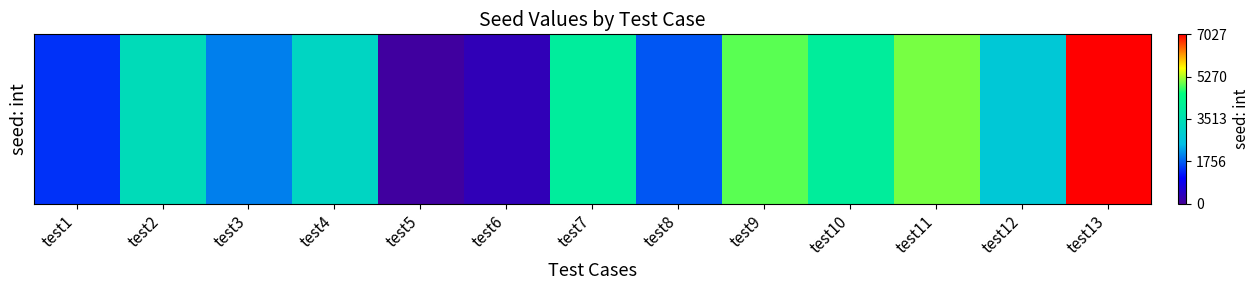

Count the number of values greater than 3197.

6